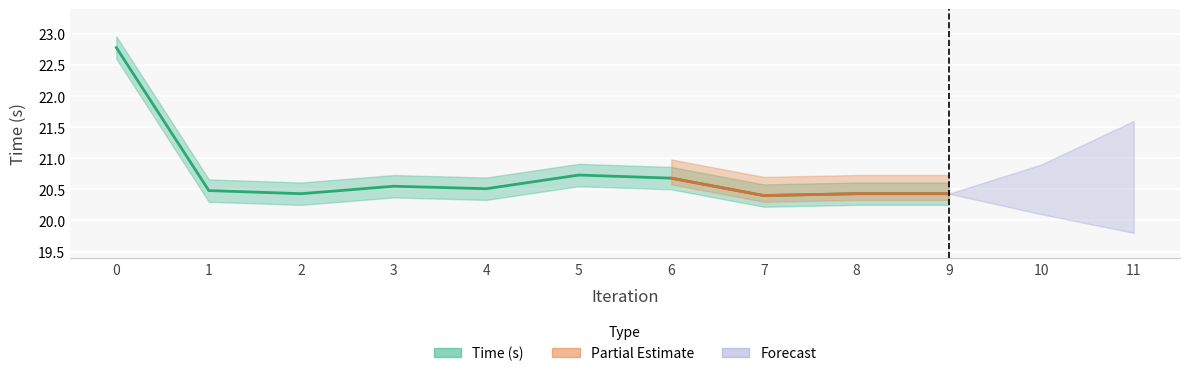

How many values are between 20 and 21?

9